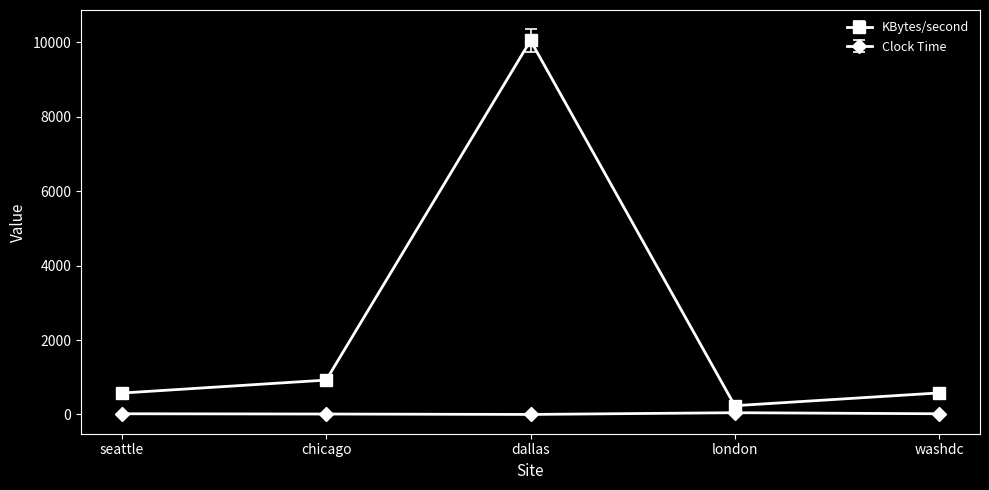

The value of KBytes/second at seattle is 137.0. True or false?

False